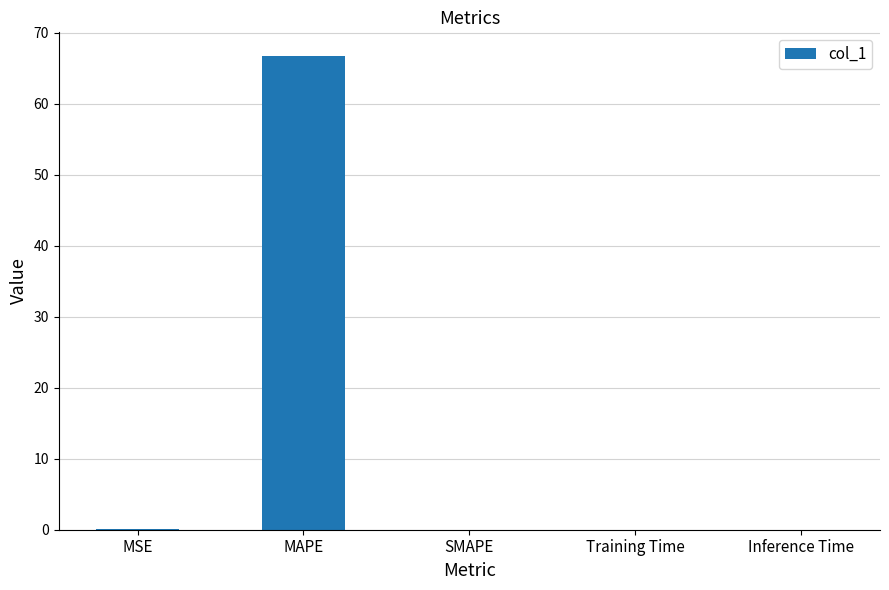

Which label corresponds to the largest value in the chart?

MAPE